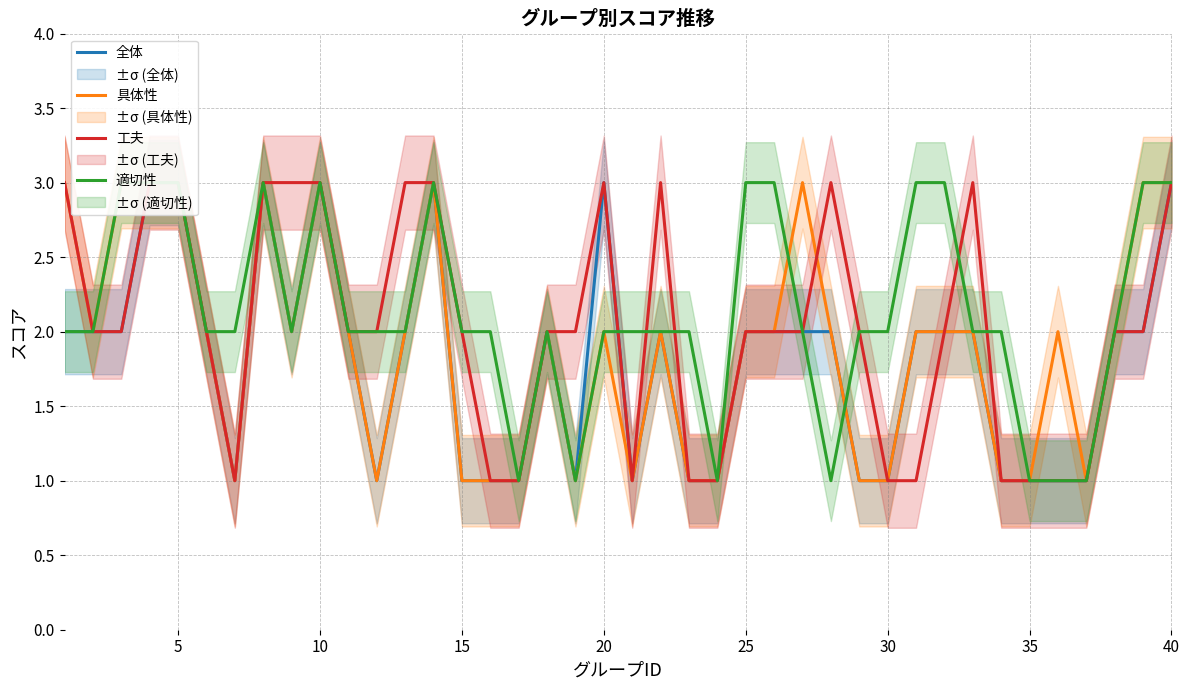

Reading left to right, extract all data points from this chart.

全体: 2	2	2	3	3	2	1	3	2	3	2	1	2	3	1	1	1	2	1	3	1	2	1	1	2	2	2	2	1	1	2	2	2	1	1	1	1	2	2	3
具体性: 3	2	3	3	3	2	1	3	2	3	2	1	2	3	1	1	1	2	1	2	1	2	1	1	2	2	3	2	1	1	2	2	2	1	1	2	1	2	3	3
工夫: 3	2	2	3	3	2	1	3	3	3	2	2	3	3	2	1	1	2	2	3	1	3	1	1	2	2	2	3	2	1	1	2	3	1	1	1	1	2	2	3
適切性: 2	2	3	3	3	2	2	3	2	3	2	2	2	3	2	2	1	2	1	2	2	2	2	1	3	3	2	1	2	2	3	3	2	2	1	1	1	2	3	3